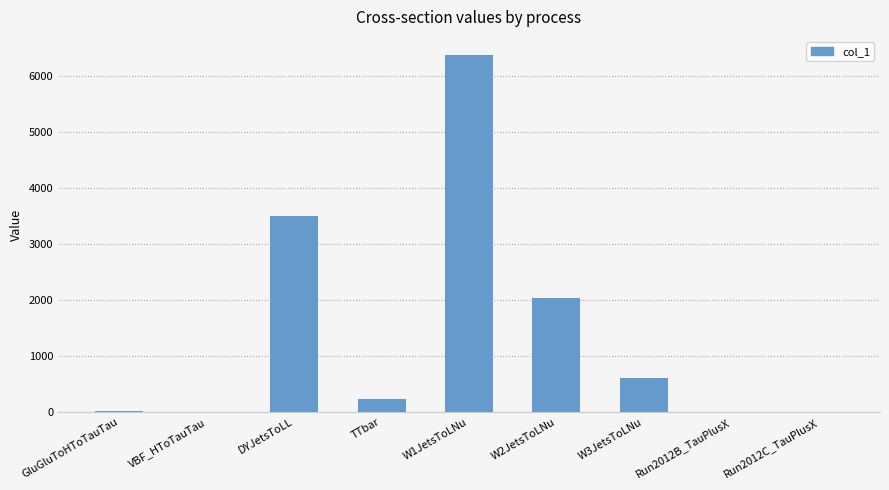

How many distinct data groups are displayed?

1